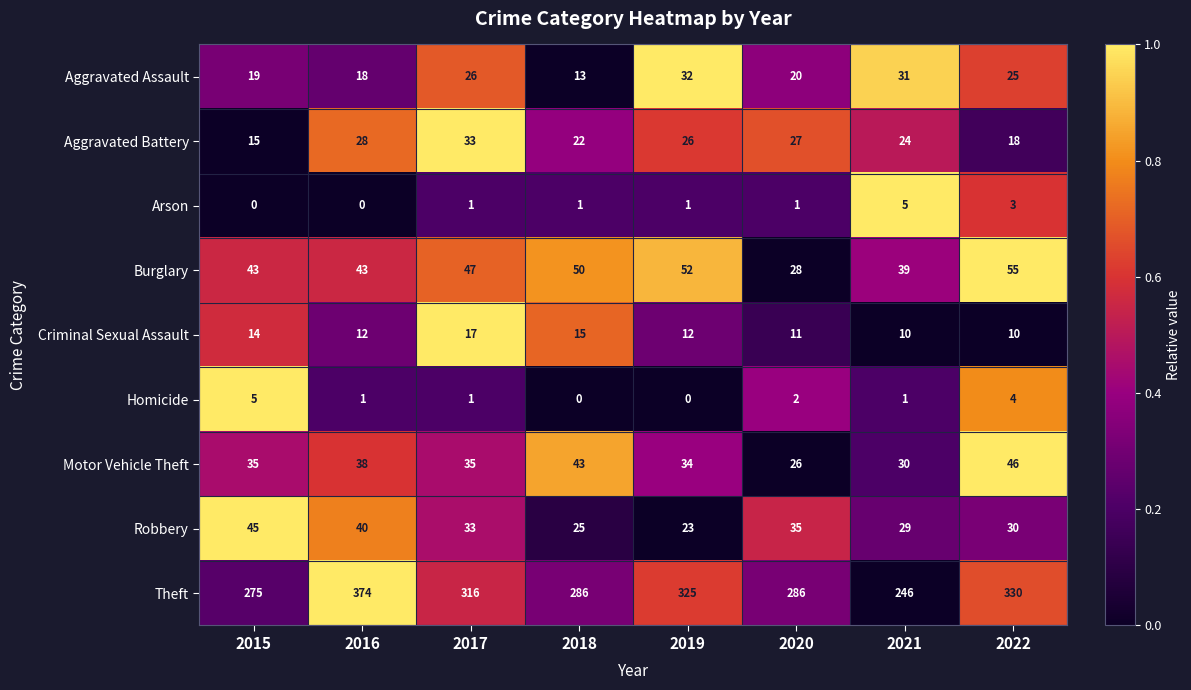

At how many categories does at least one series exceed 0?

8